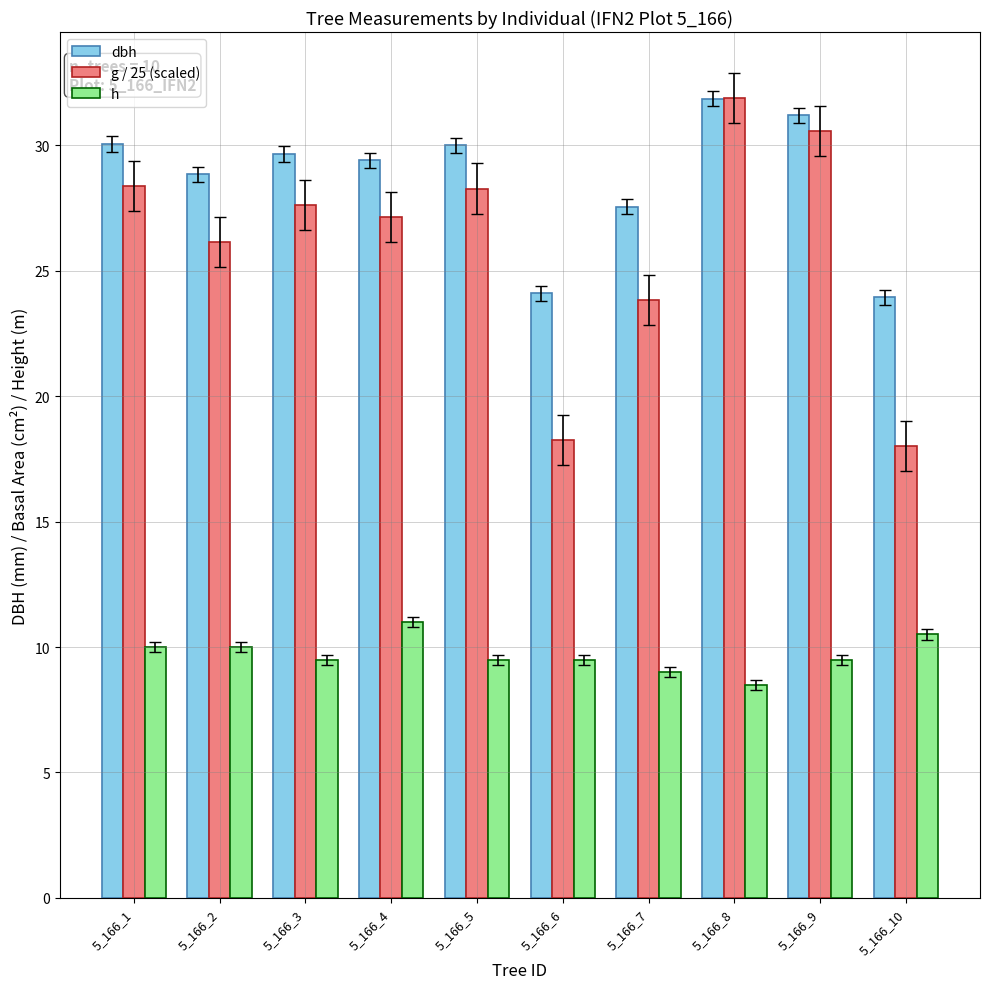

At how many categories does at least one series exceed 18?

10